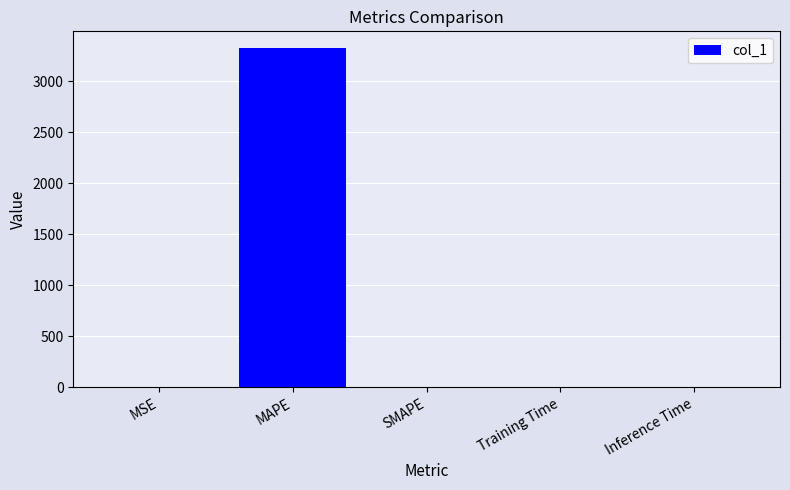

What is the maximum value shown in the chart?

3321.3